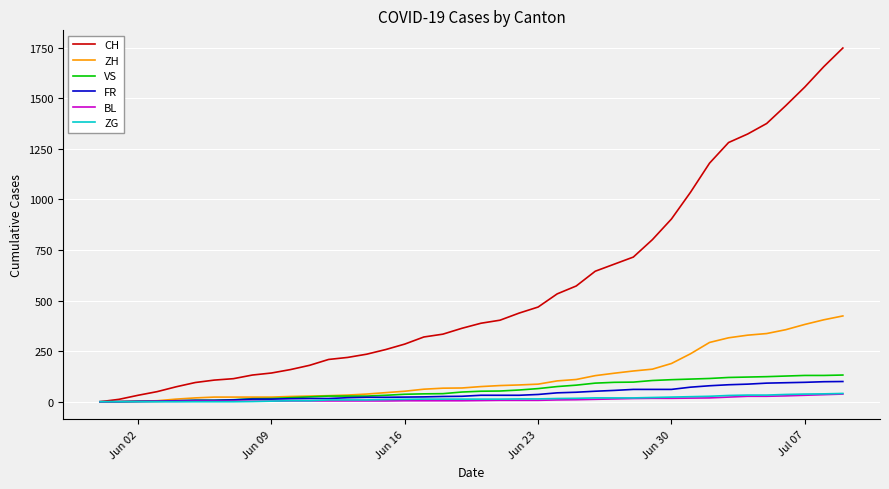

Which series has the largest total across all categories?

CH